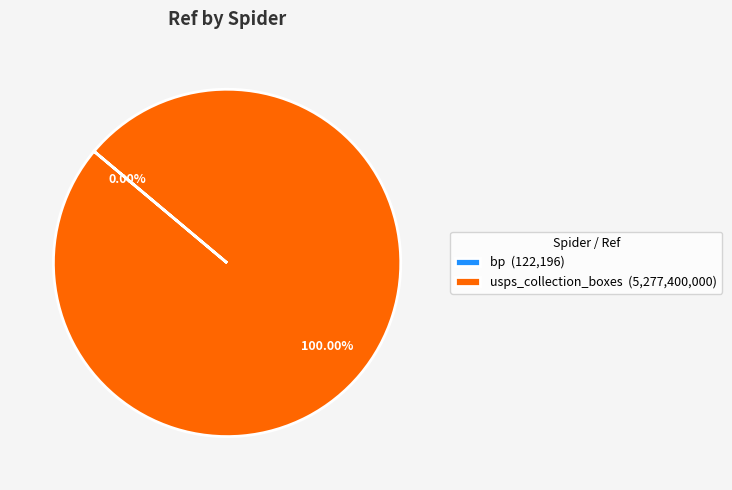

Does any single category account for the majority?

Yes